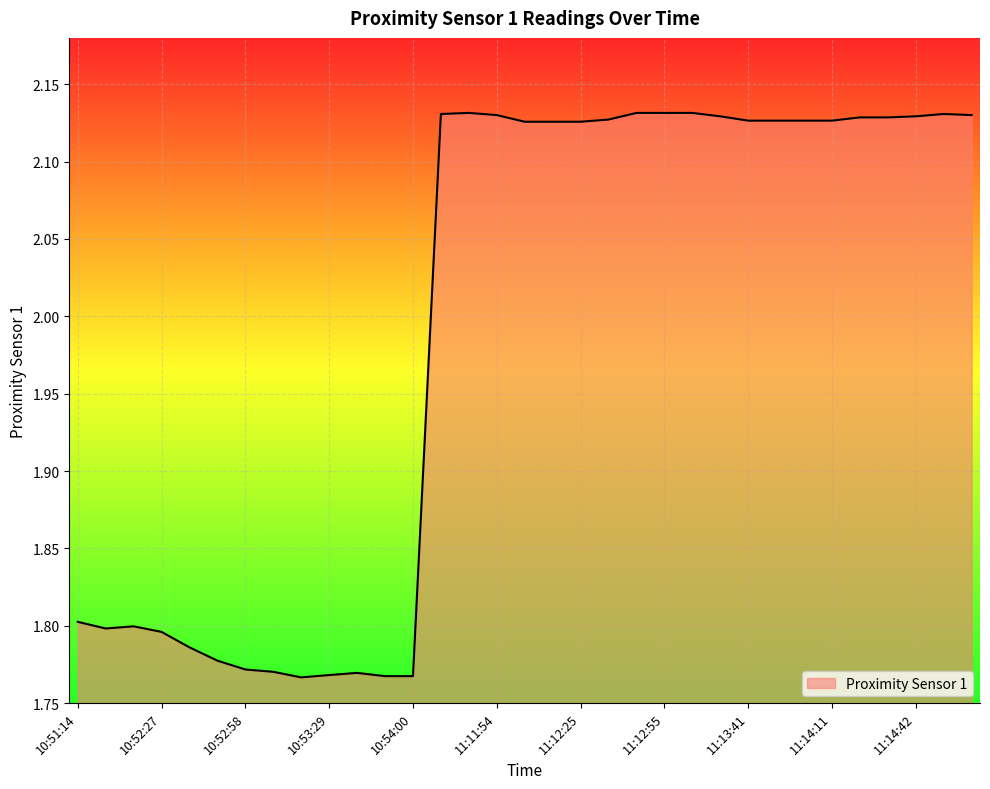

What is the difference between the maximum and minimum values?

0.4